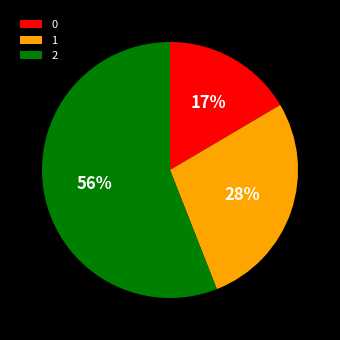

Is it true that 1 is 28% of the pie?

True